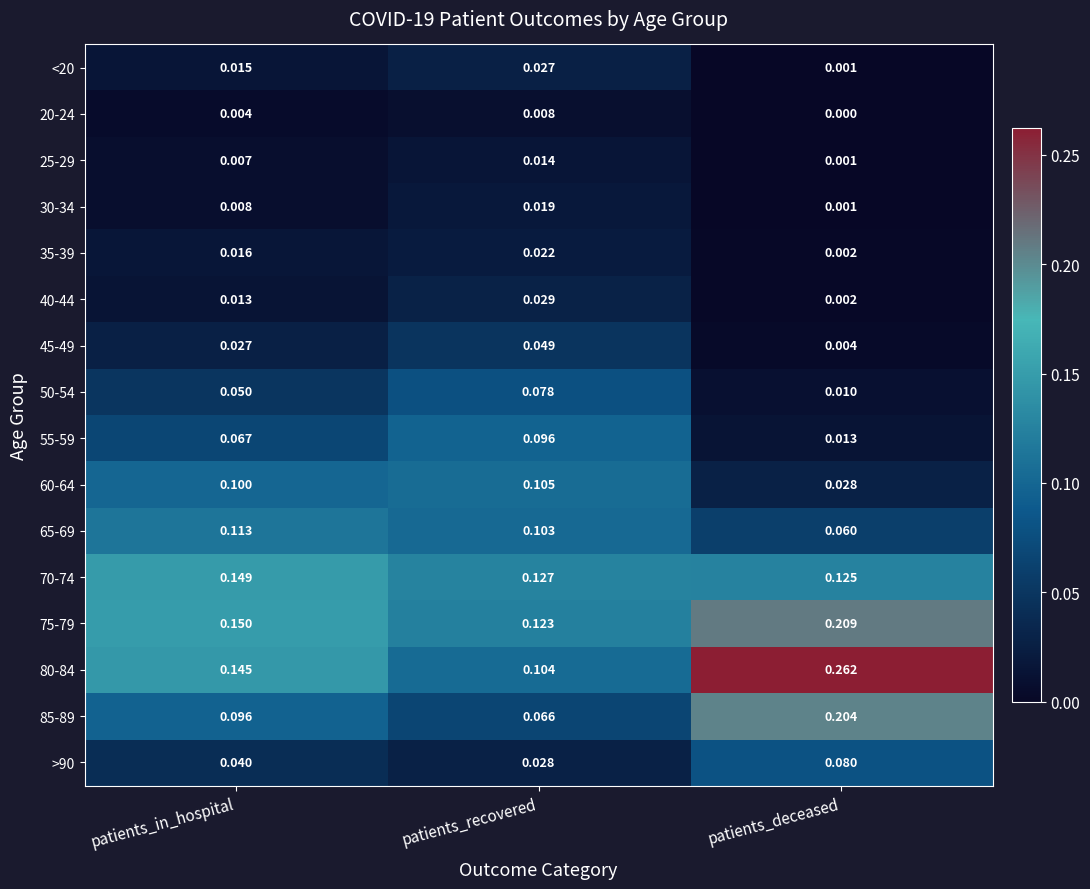

At how many categories does at least one series exceed 0?

3